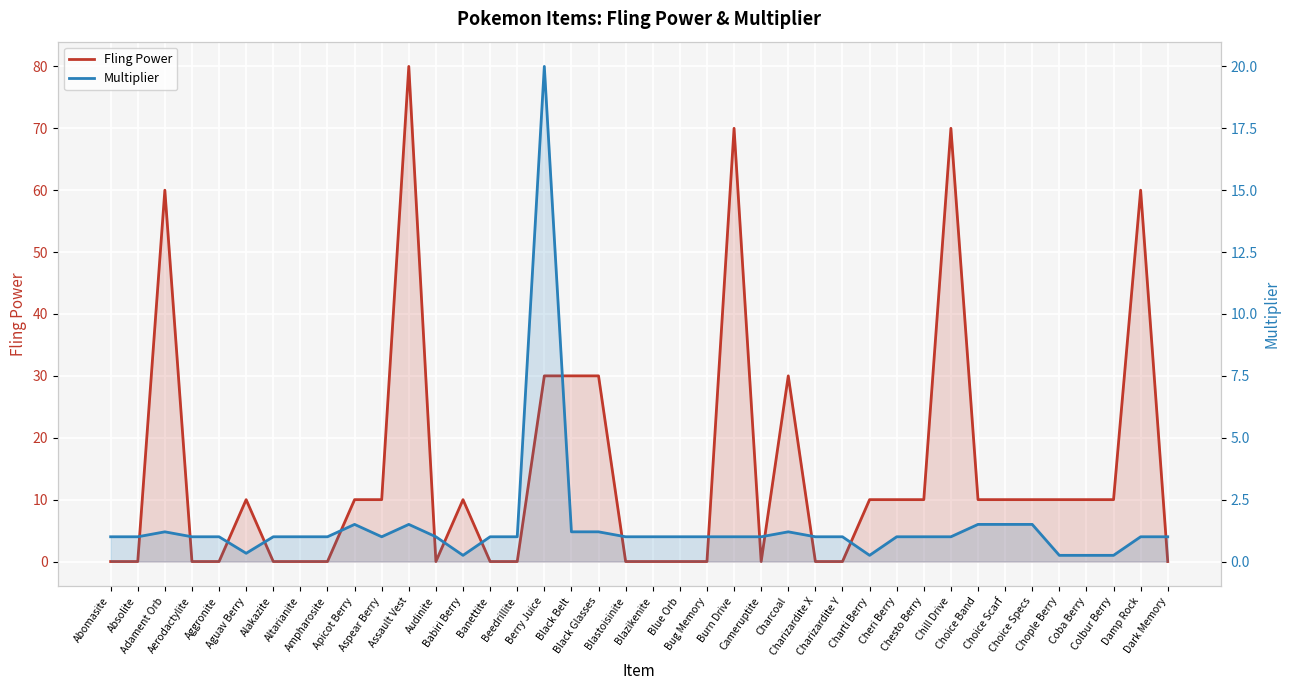

What is the value of the Fling Power point at the 26th from the left?

30.0